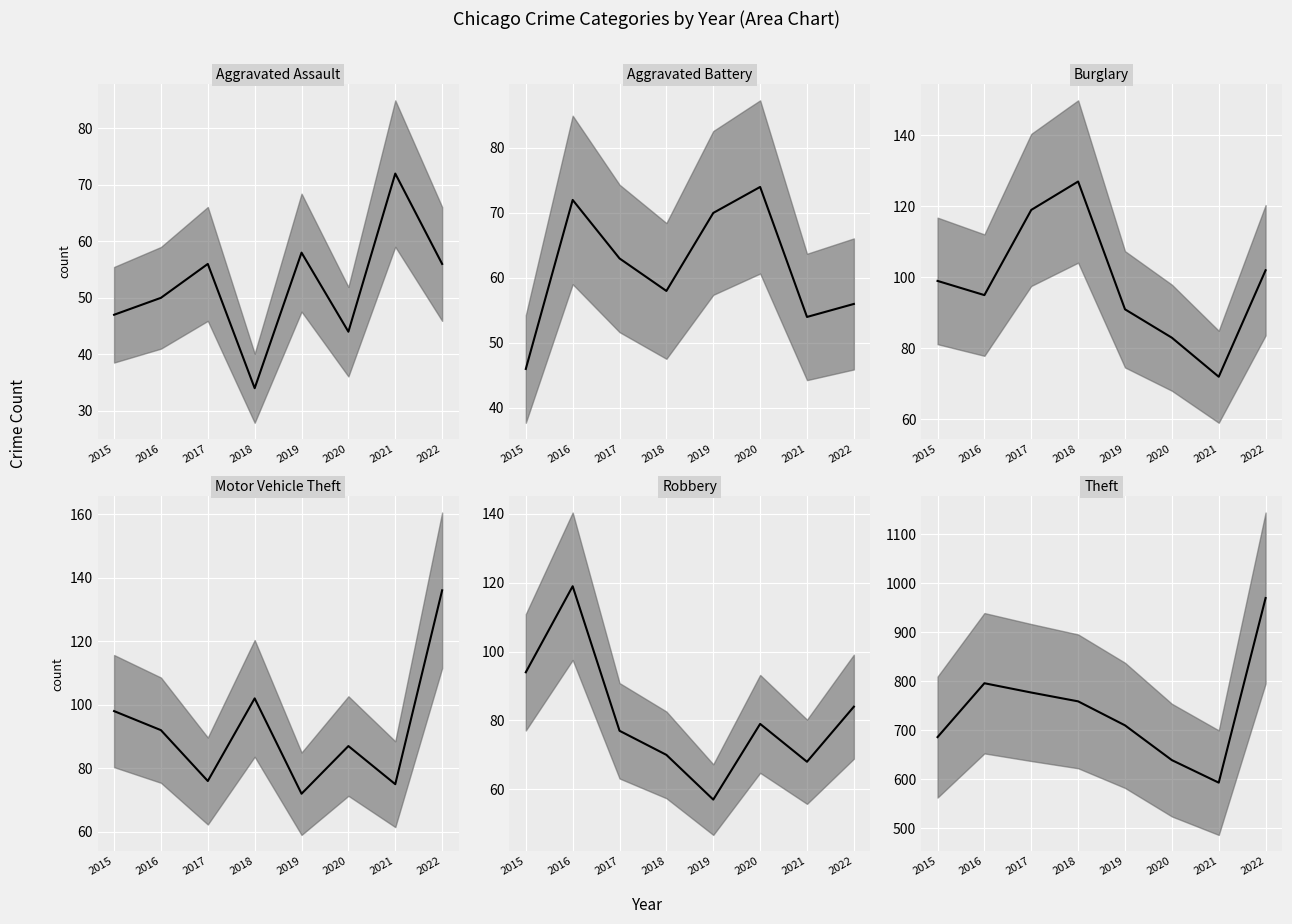

Between 2015 and 2017, which series saw the biggest shift?

Theft median